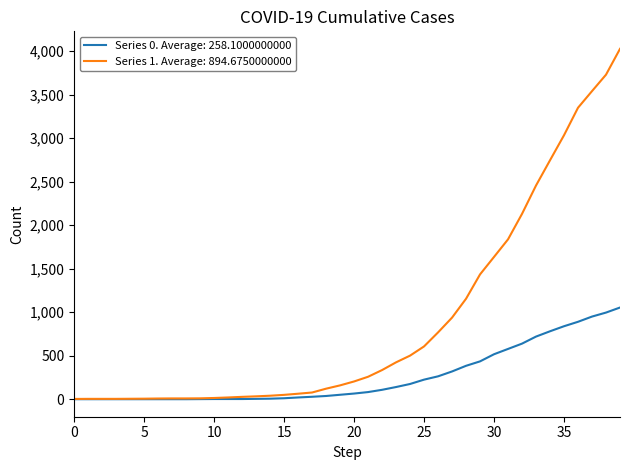

Which series has the largest total across all categories?

Series 1. Average: 894.6750000000